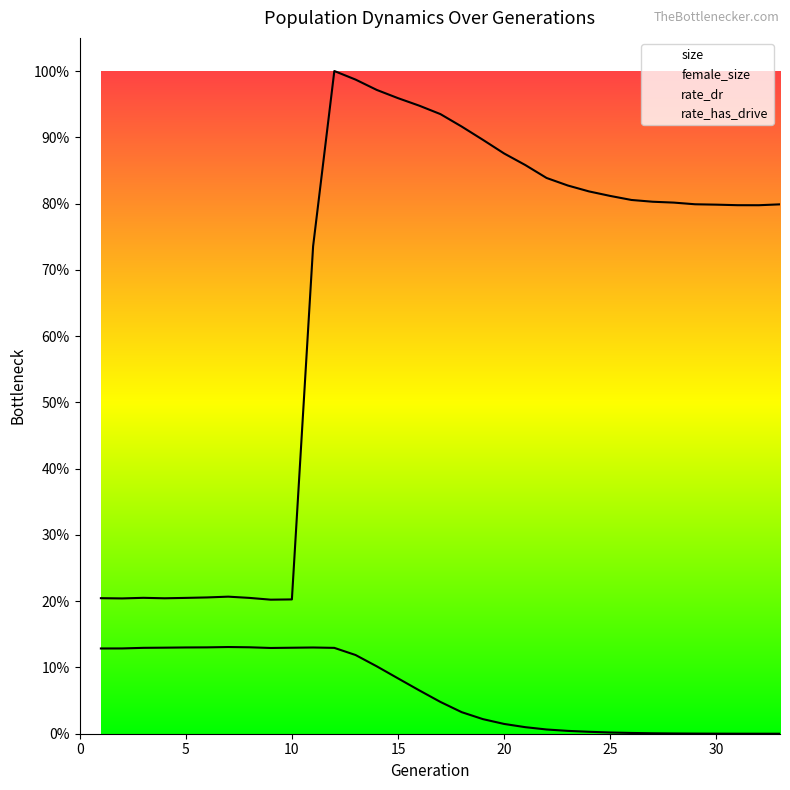

The size series shows 345111 at 19. True or false?

True